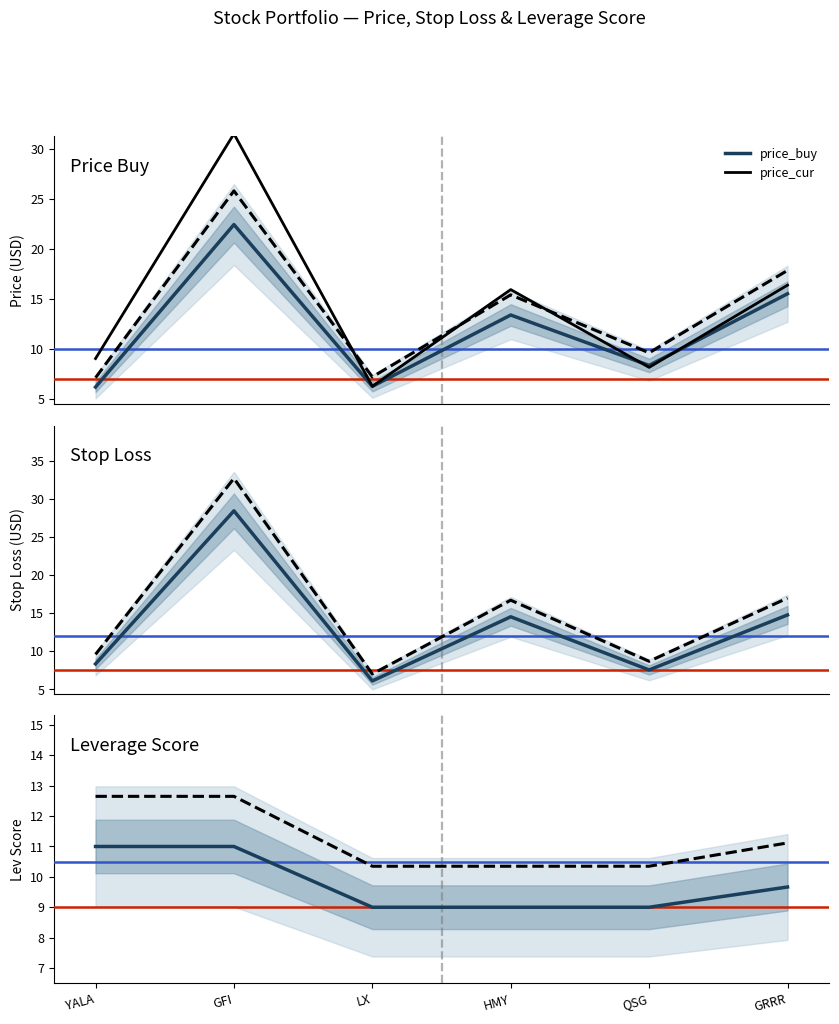

Rank the categories by price_buy value from highest to lowest.

GFI, GRRR, HMY, QSG, LX, YALA